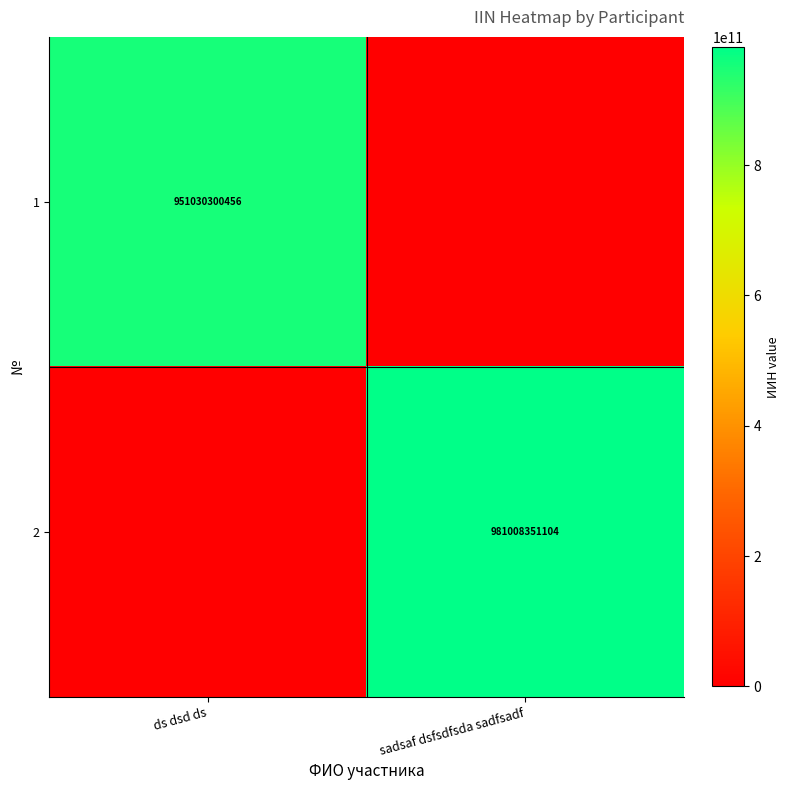

Is it true that 1 equals 951030300456 at ds dsd ds?

True